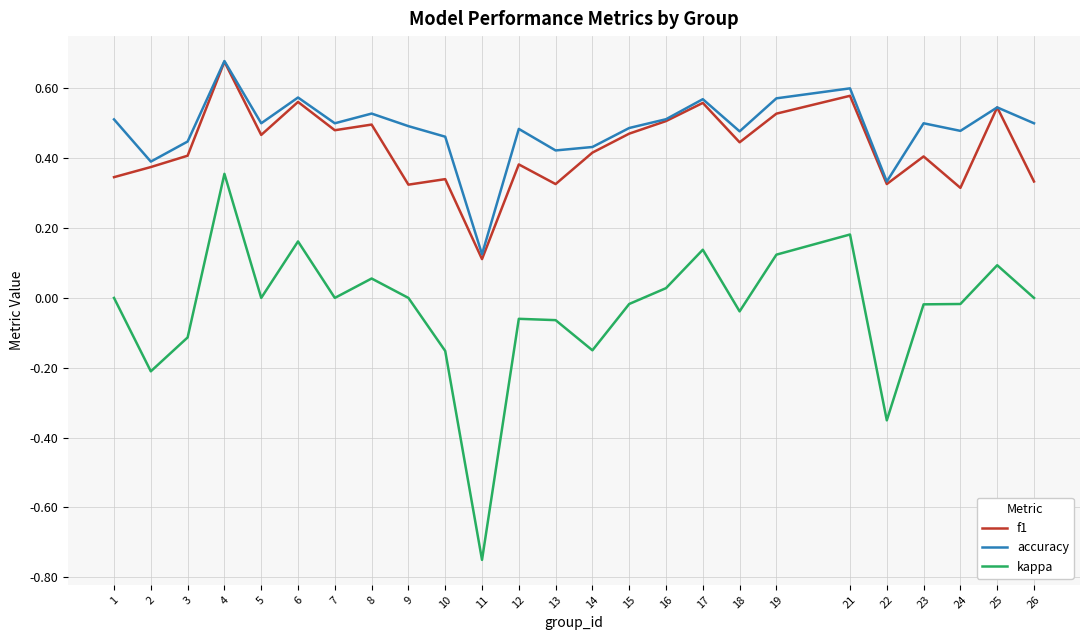

True or false: f1 and kappa intersect in this chart.

False